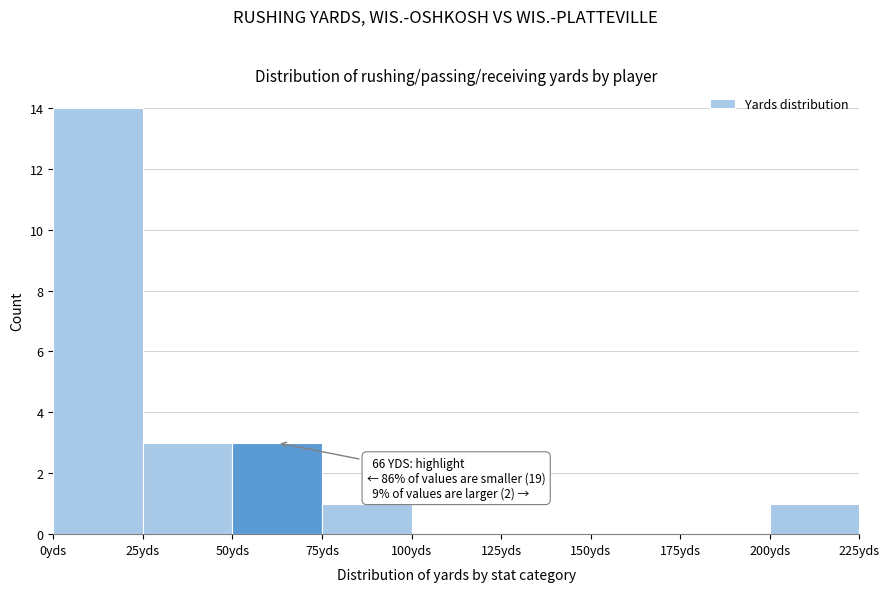

Over which range of the x-axis is the bar tallest?

0 to 25